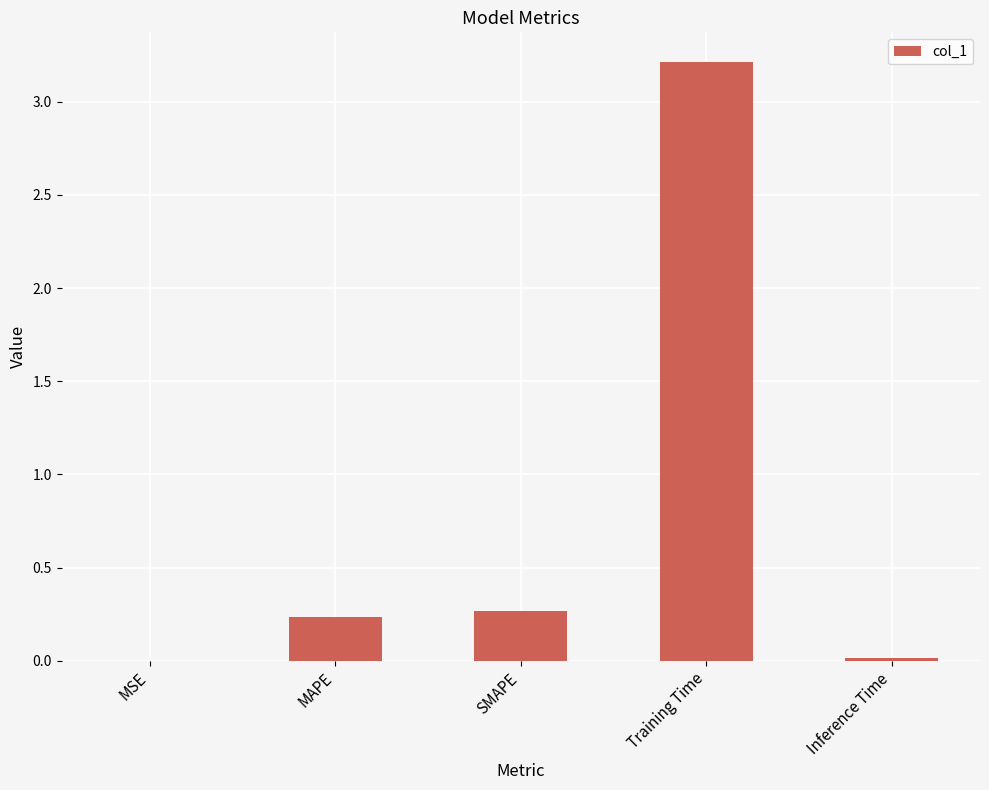

Which category has the highest value across all series?

Training Time